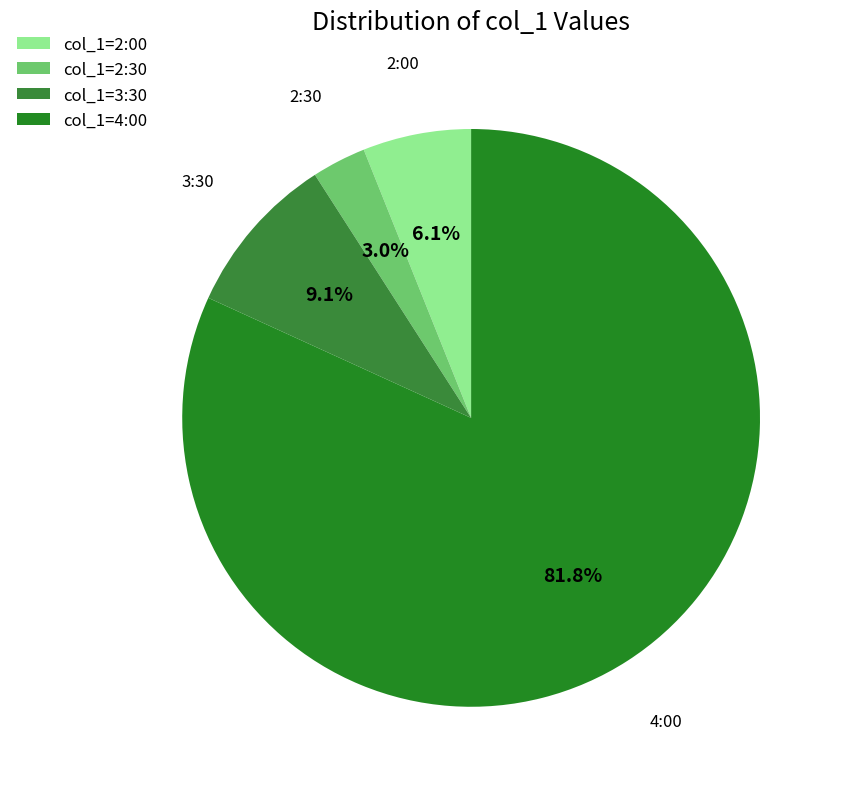

To the nearest percent, what is the difference between the largest and smallest slice percentages?

79%